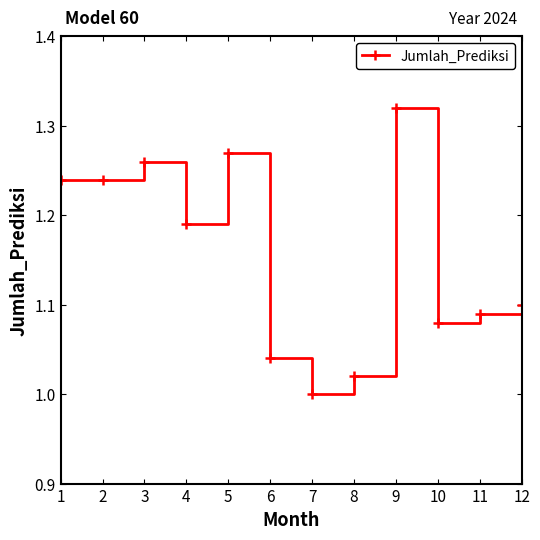

What is the change in value from 5 to 7?

-0.3